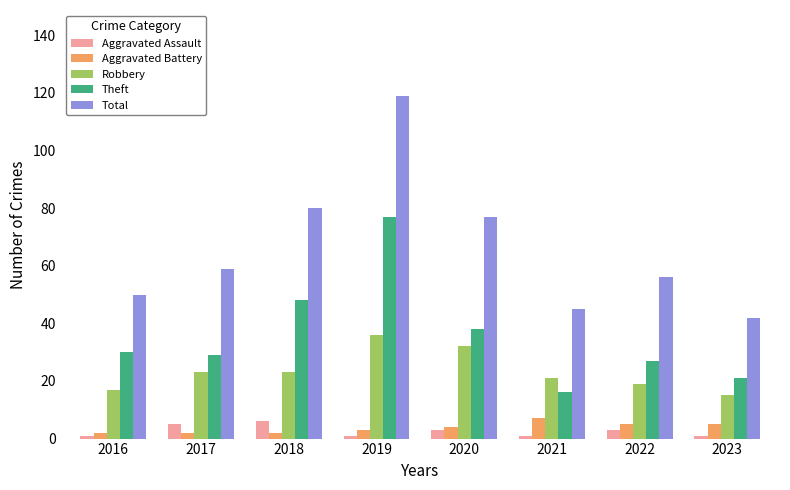

The value of Total at 2017 is 32. True or false?

False